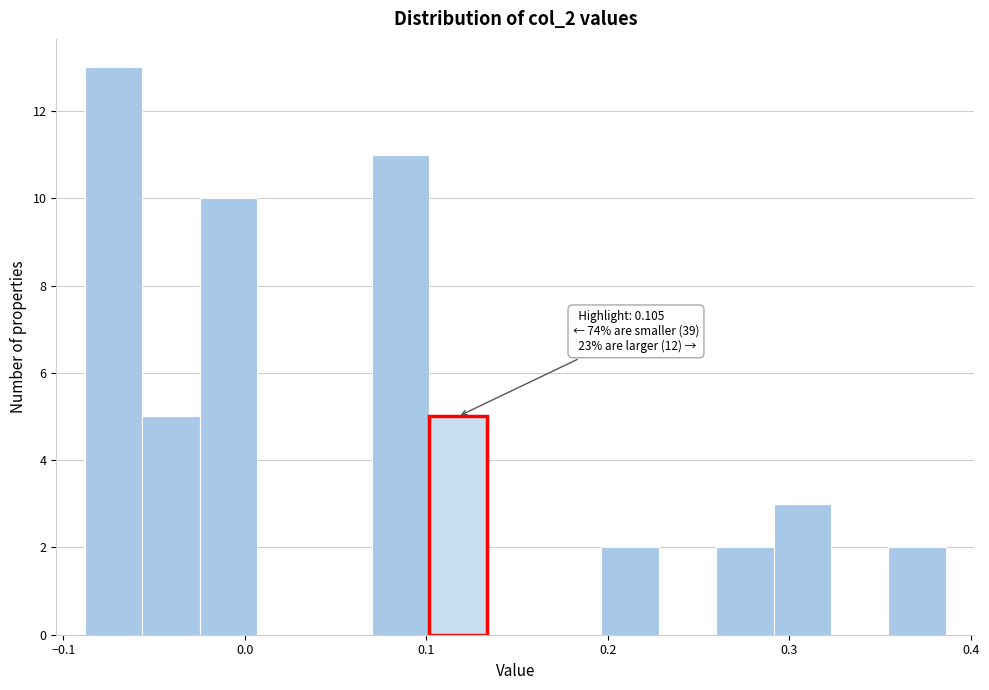

Read against the x-axis, roughly where is the centre of the tallest bar?

-0.07